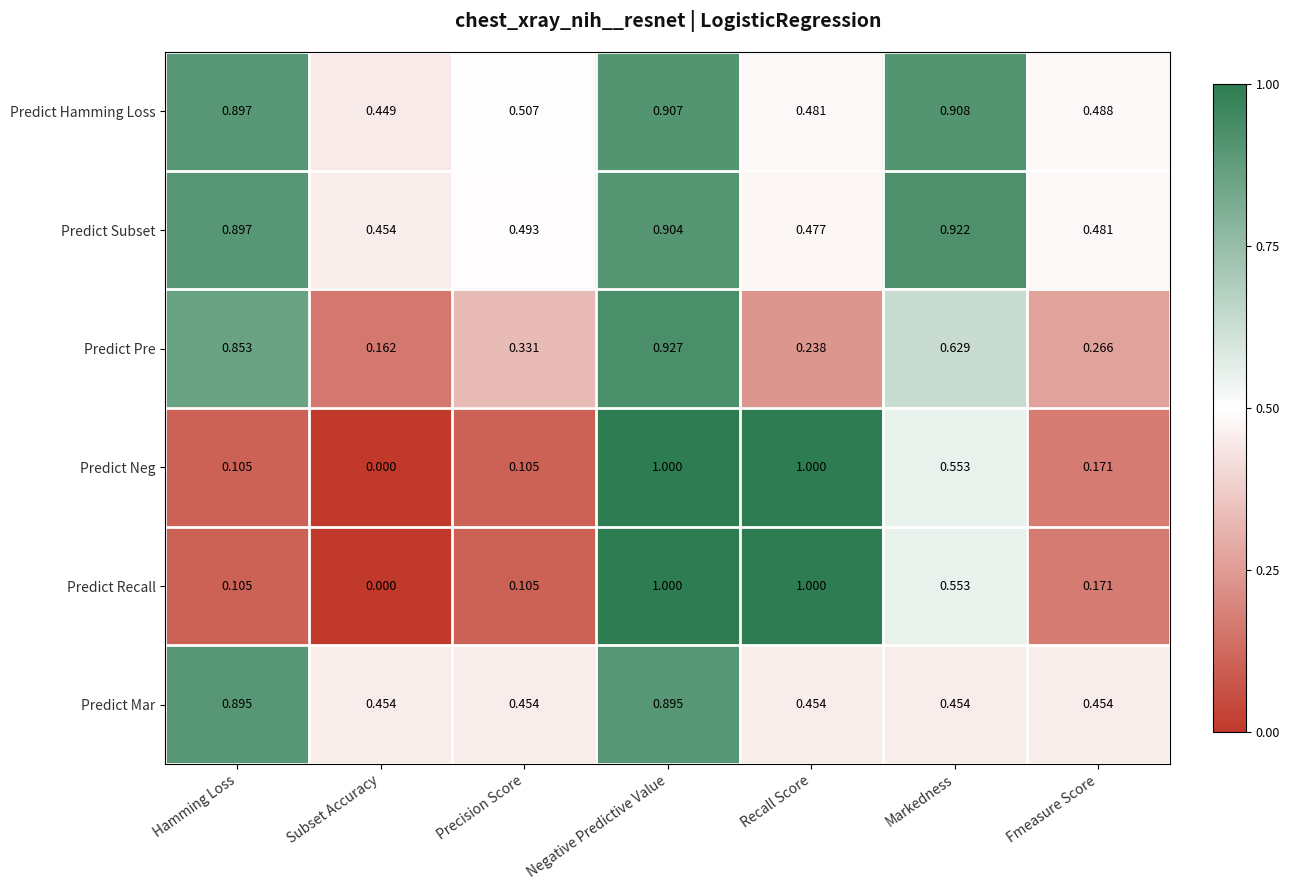

Is the value of Predict Neg at Fmeasure Score greater than the value of Predict Subset at Negative Predictive Value?

No